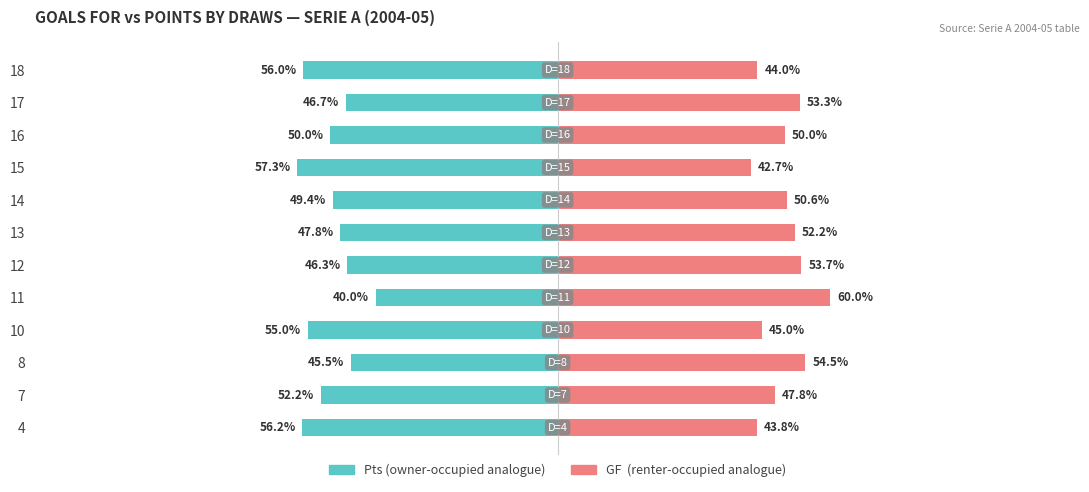

The value of Pts (owner-side) at 7 is -84.4. True or false?

False